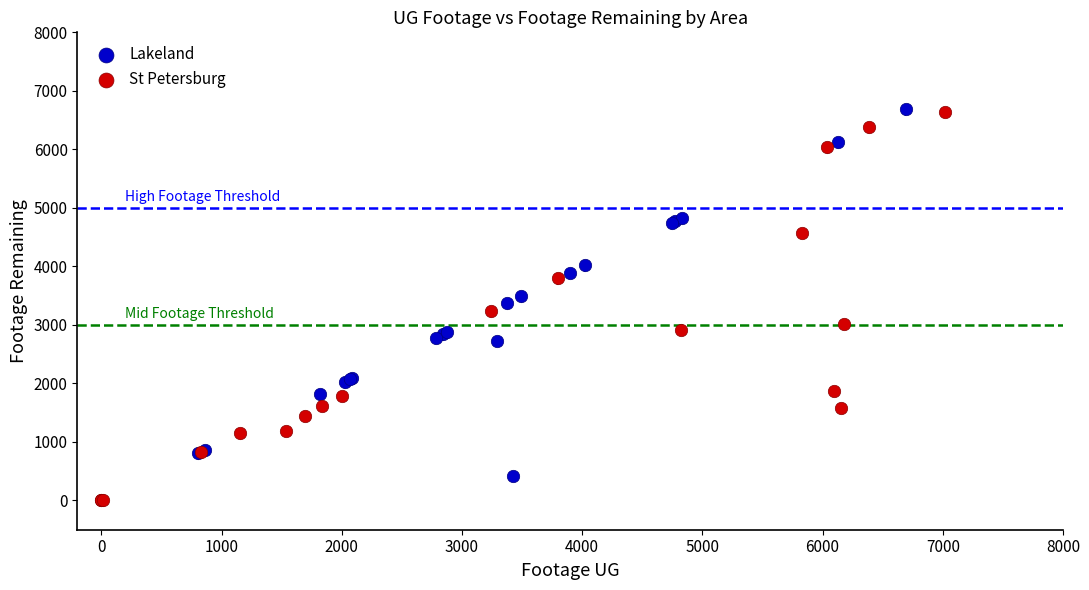

Which series has the widest spread of Y values?

St Petersburg